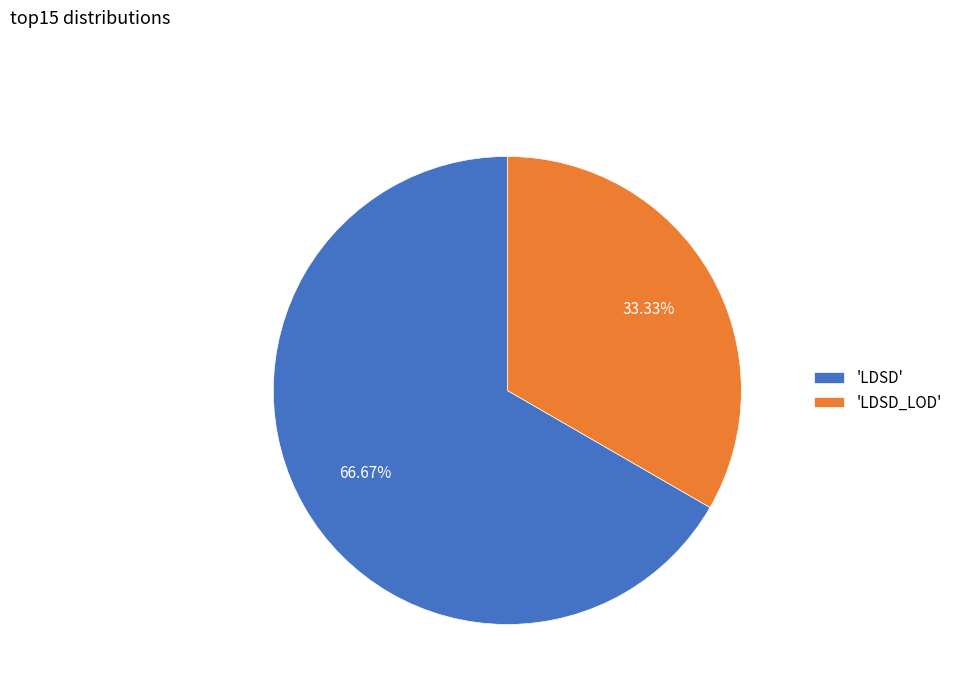

To the nearest percent, what is the average slice percentage?

50%